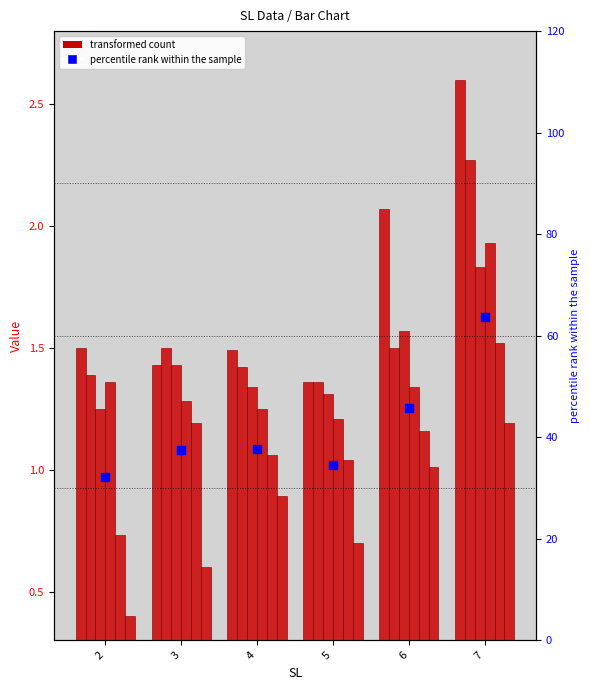

Approximately how many times larger is the value at 3 compared to 7?

0.6